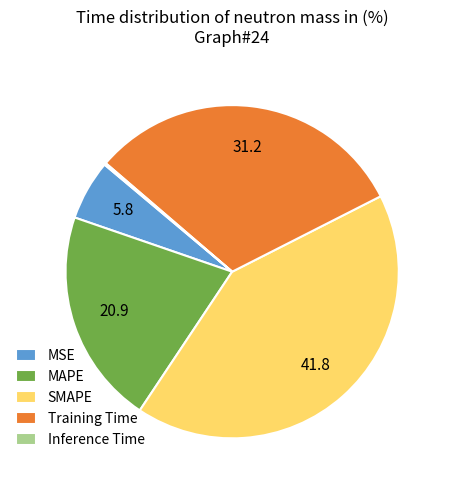

Which category has the biggest portion of the pie?

SMAPE